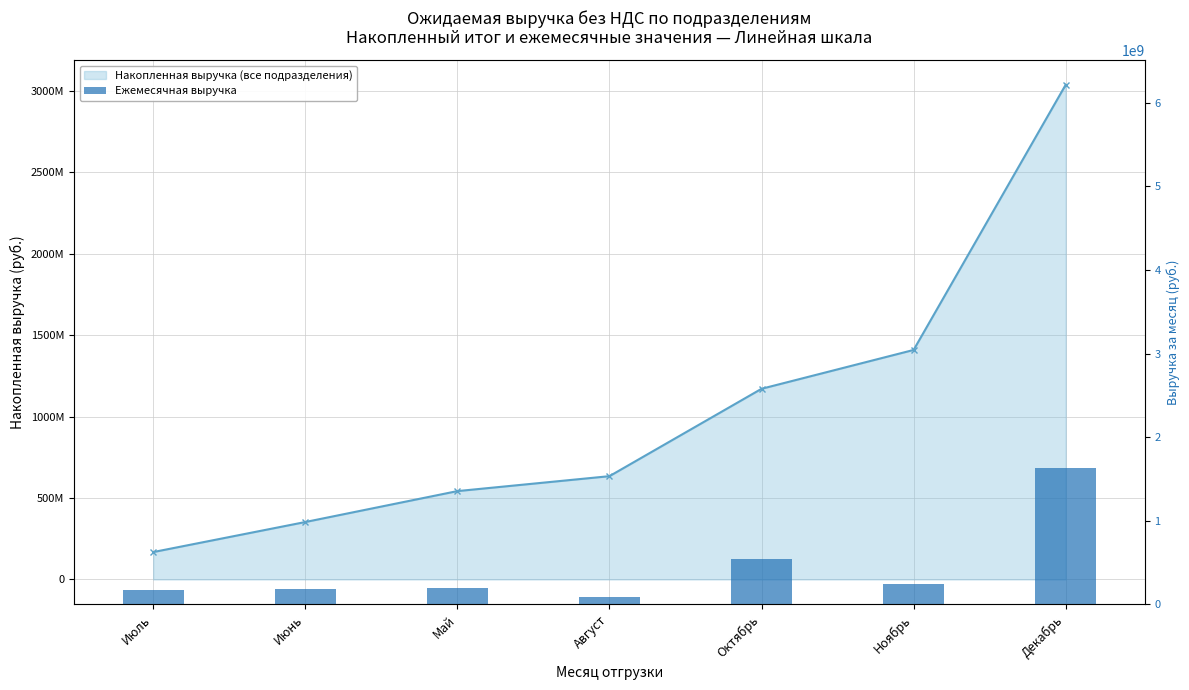

What value does the data have at Июнь?

184482749.8